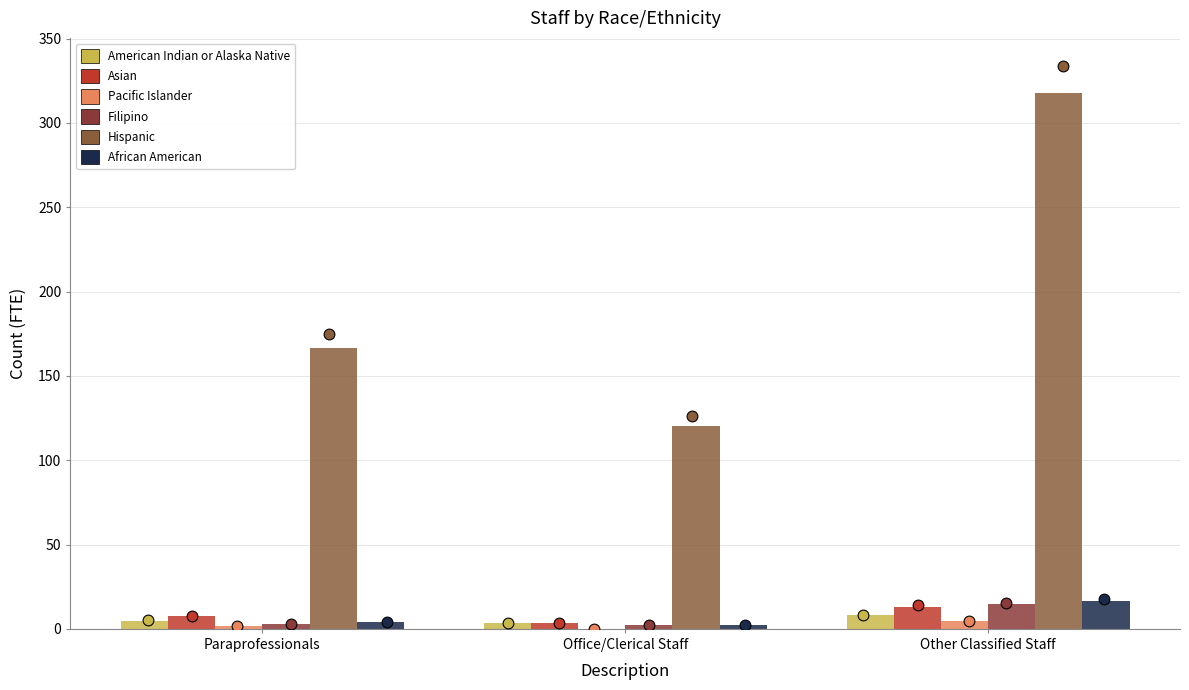

Which series contains the lowest Y value?

Pacific Islander